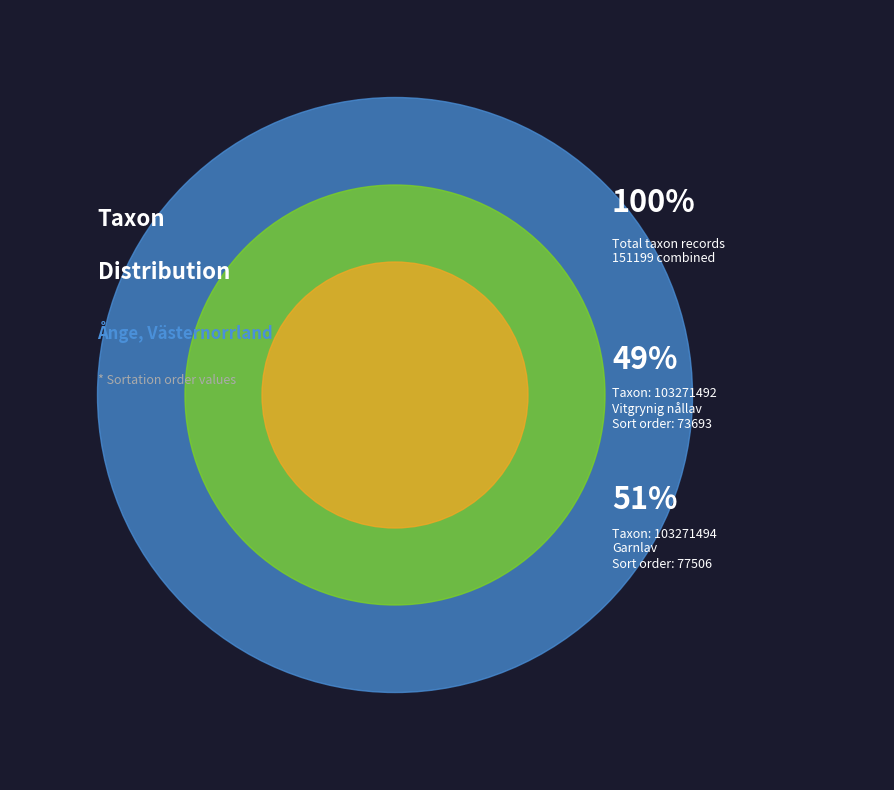

What is the majority slice?

103271494